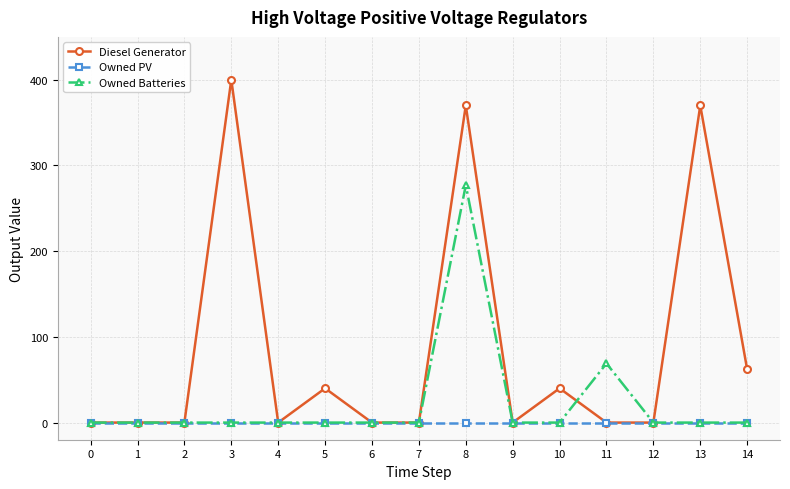

True or false: Owned Batteries has more than 0 points higher than both neighbors.

True